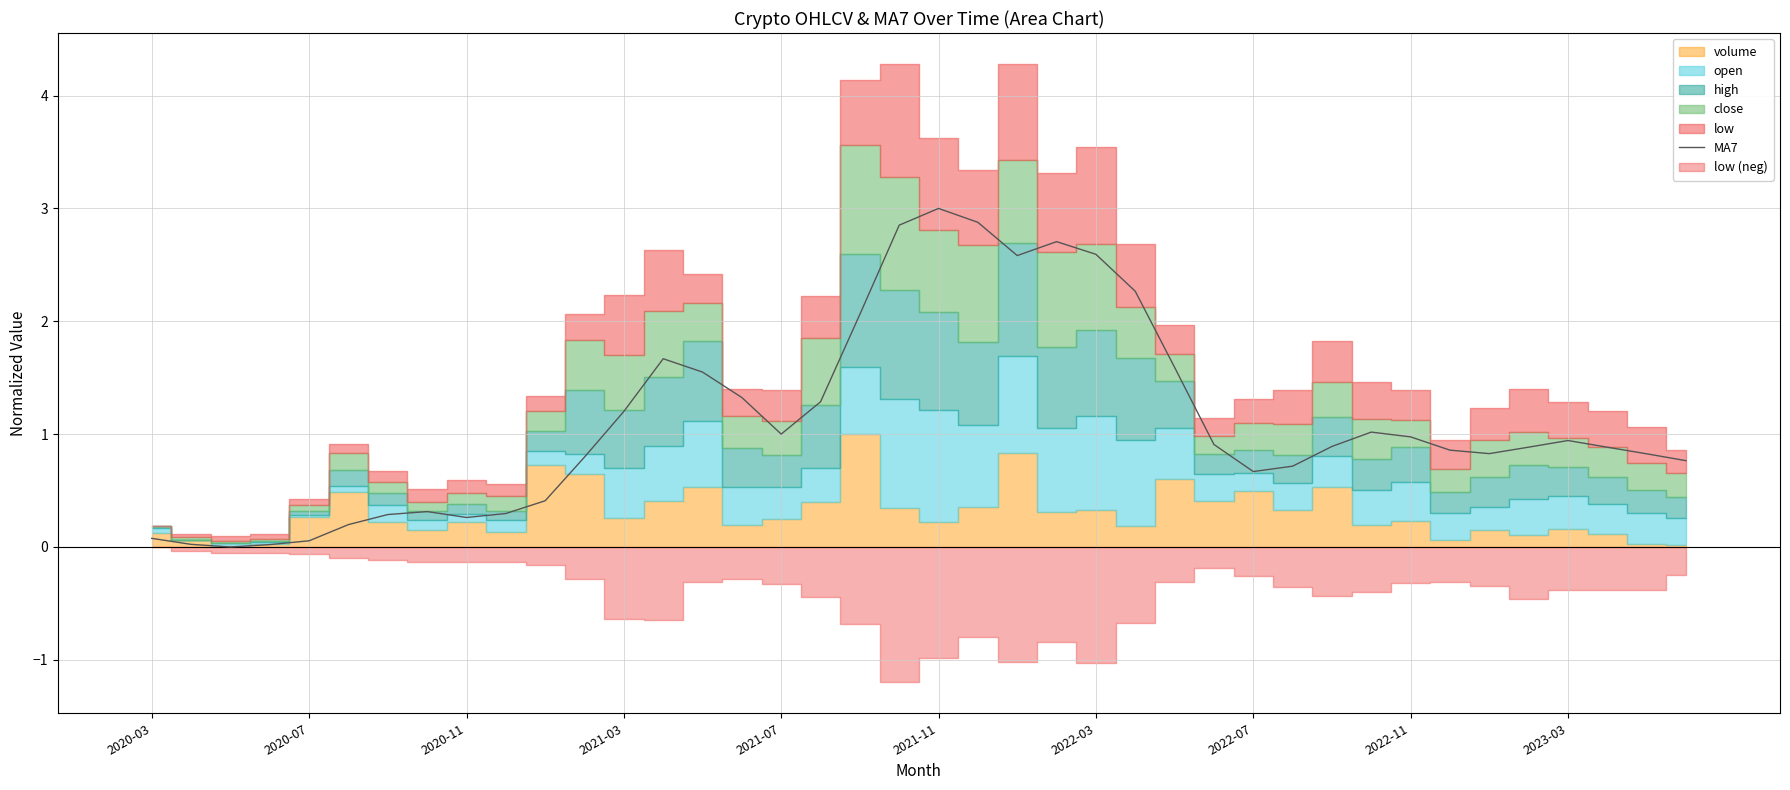

The chart shows a value of 1.3 at 17. True or false?

True